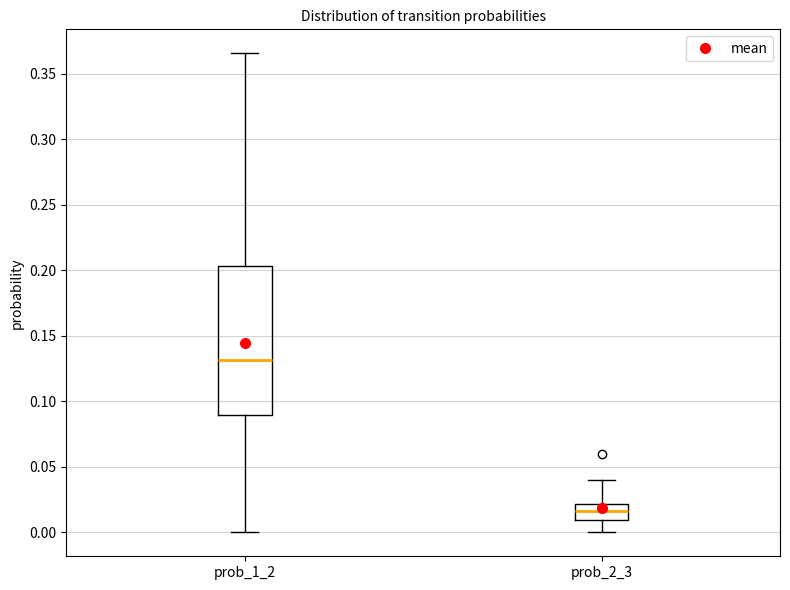

Reading left to right, transcribe this box plot: for each box, give where its median line is, the range the box spans, and where its two whiskers end, as read against the y-axis. The values are not printed on the chart, so give them approximately, as read against the axis.

prob_1_2: median 0.130, box 0.090 to 0.205, whiskers 0.000 to 0.365
prob_2_3: median 0.015, box 0.010 to 0.020, whiskers 0.000 to 0.040